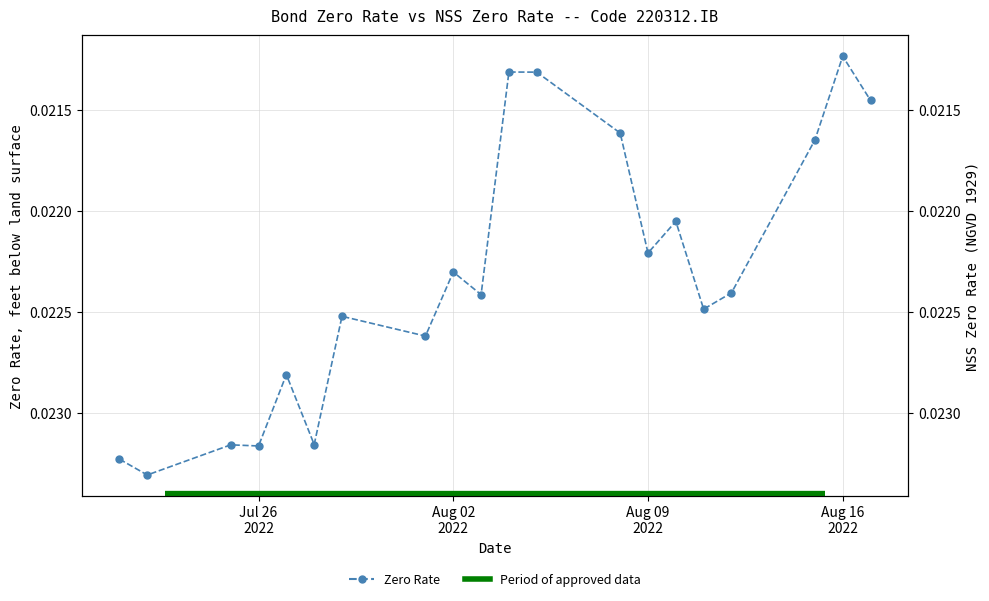

How many distinct data groups are displayed?

2